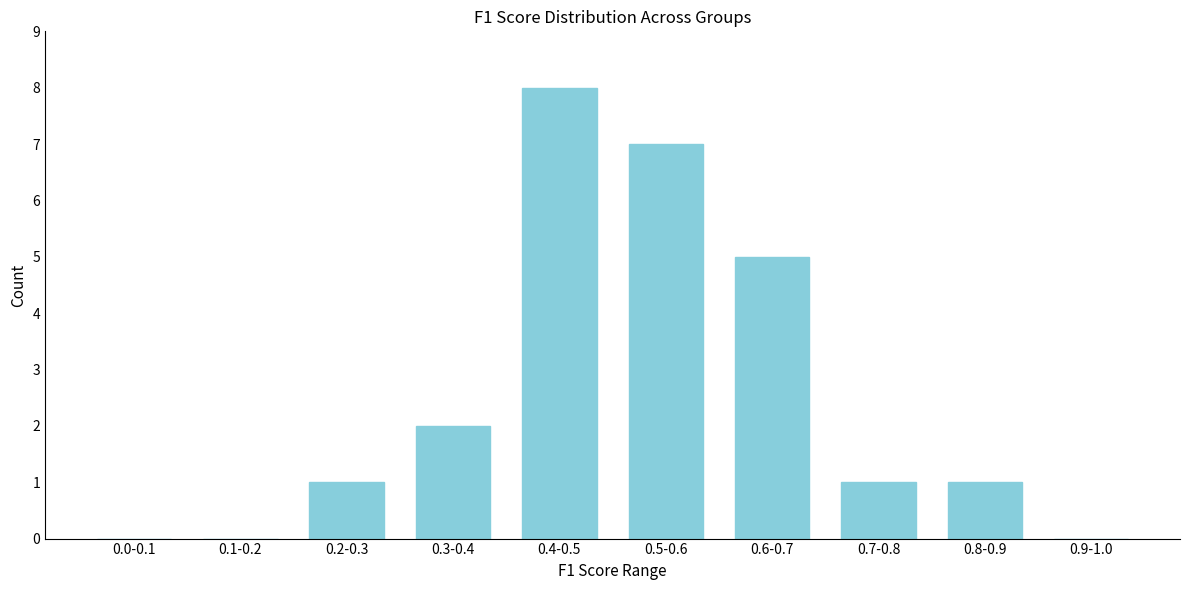

Reading left to right, transcribe all the data shown in this chart.

0.0-0.1=0	0.1-0.2=0	0.2-0.3=1	0.3-0.4=2	0.4-0.5=8	0.5-0.6=7	0.6-0.7=5	0.7-0.8=1	0.8-0.9=1	0.9-1.0=0